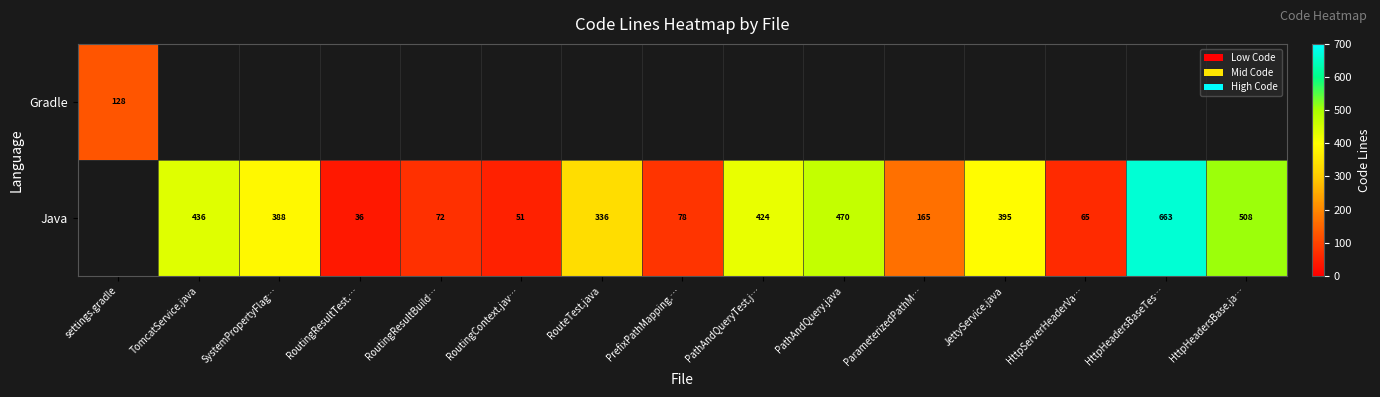

What is the difference between the Java values at PathAndQueryTest.j… and HttpServerHeaderVa…?

359